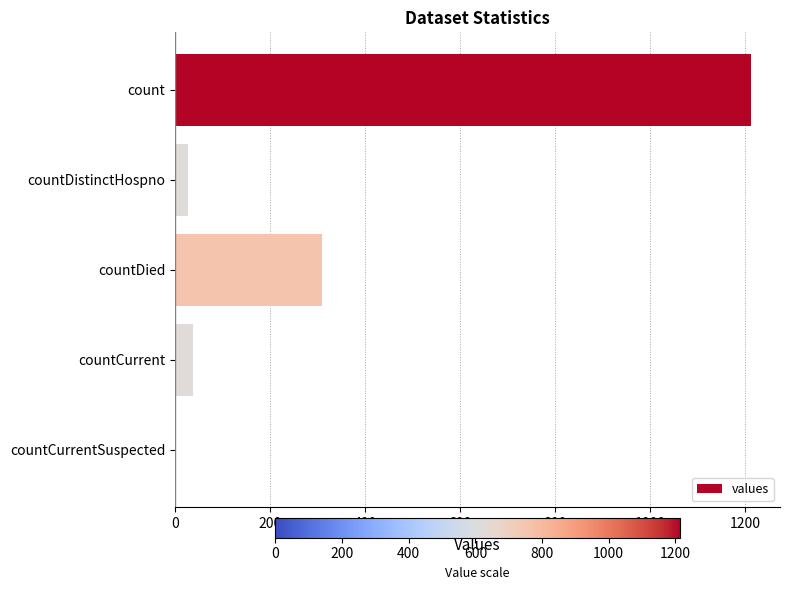

How many positive values are there?

4